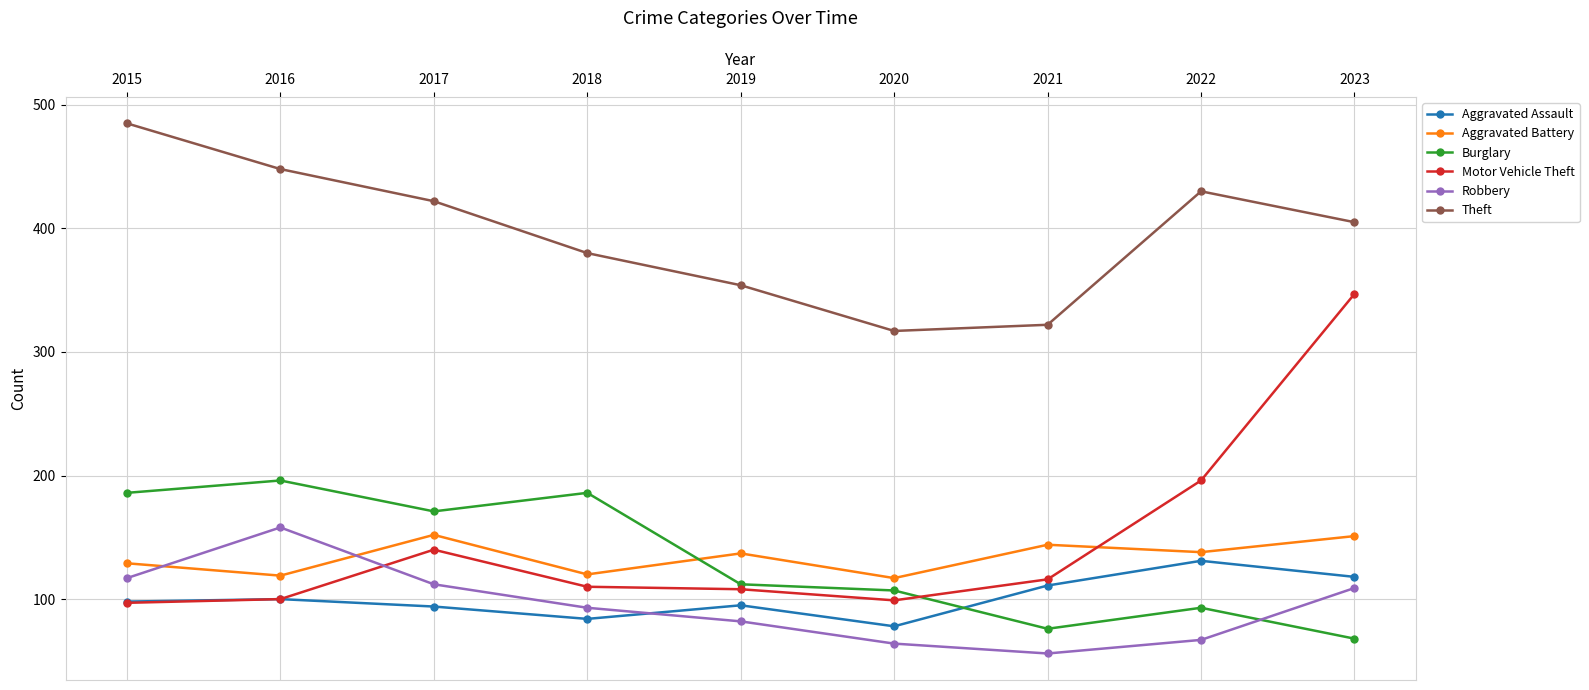

Count the number of data series in this chart.

6